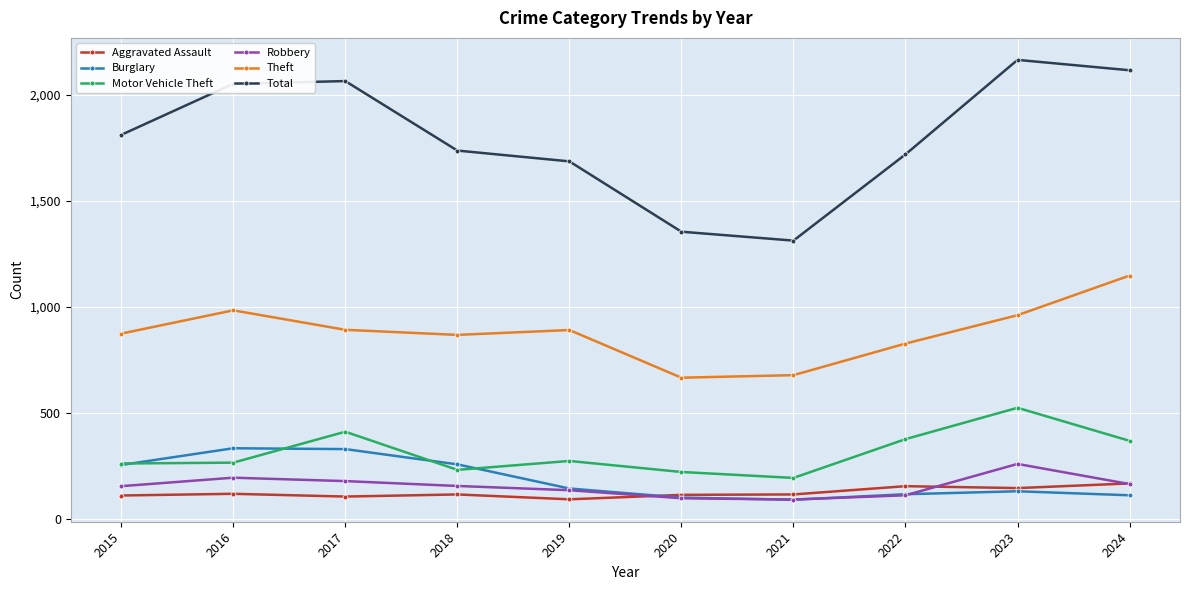

Which category has the highest value in the Total series?

2023